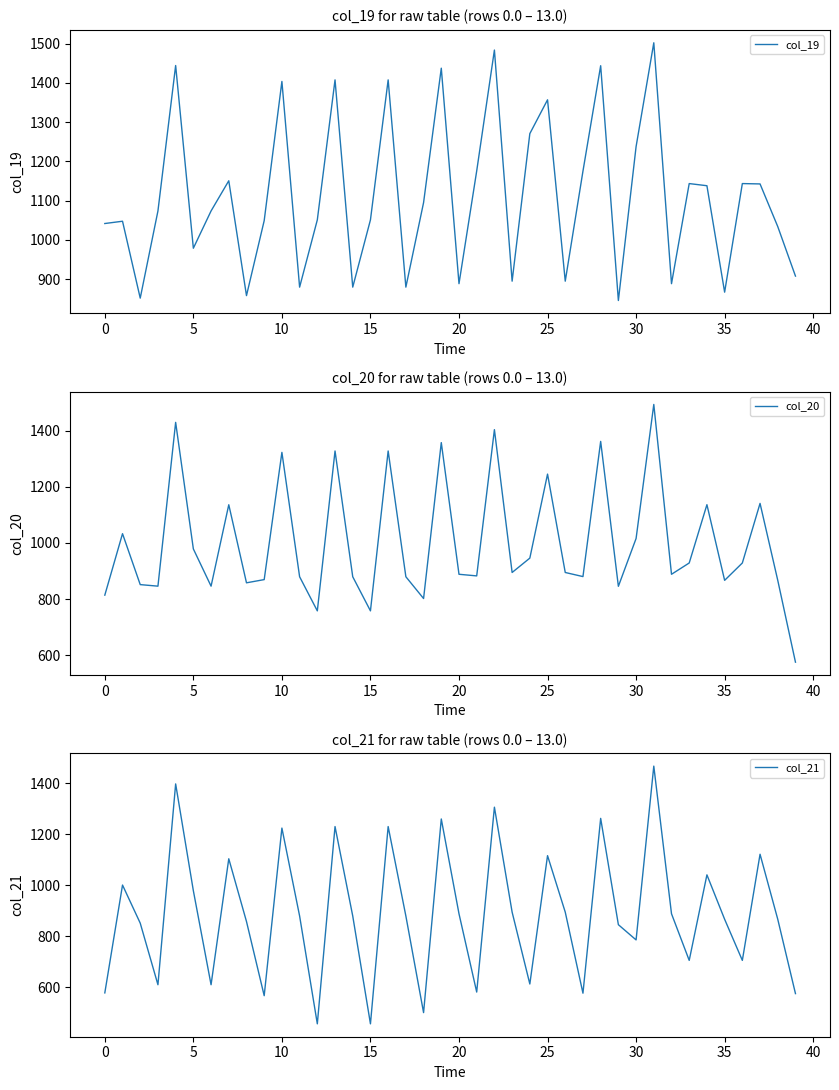

Does the chart have visible grid lines?

No